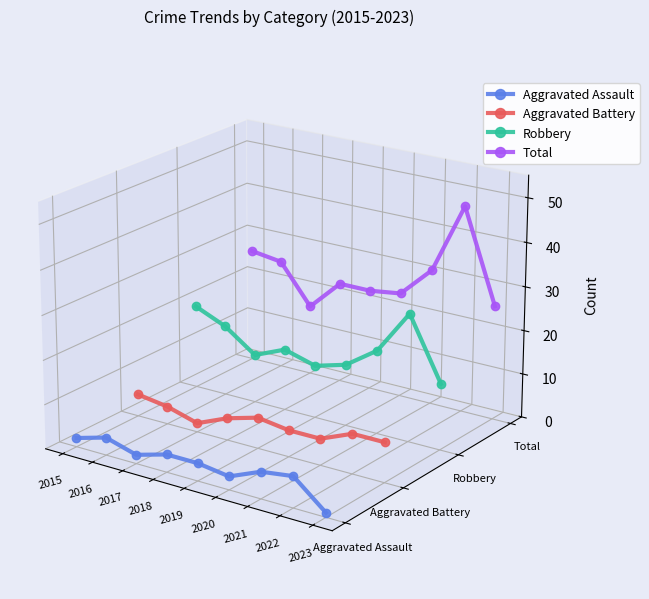

True or false: Robbery and Aggravated Assault cross at least once.

False